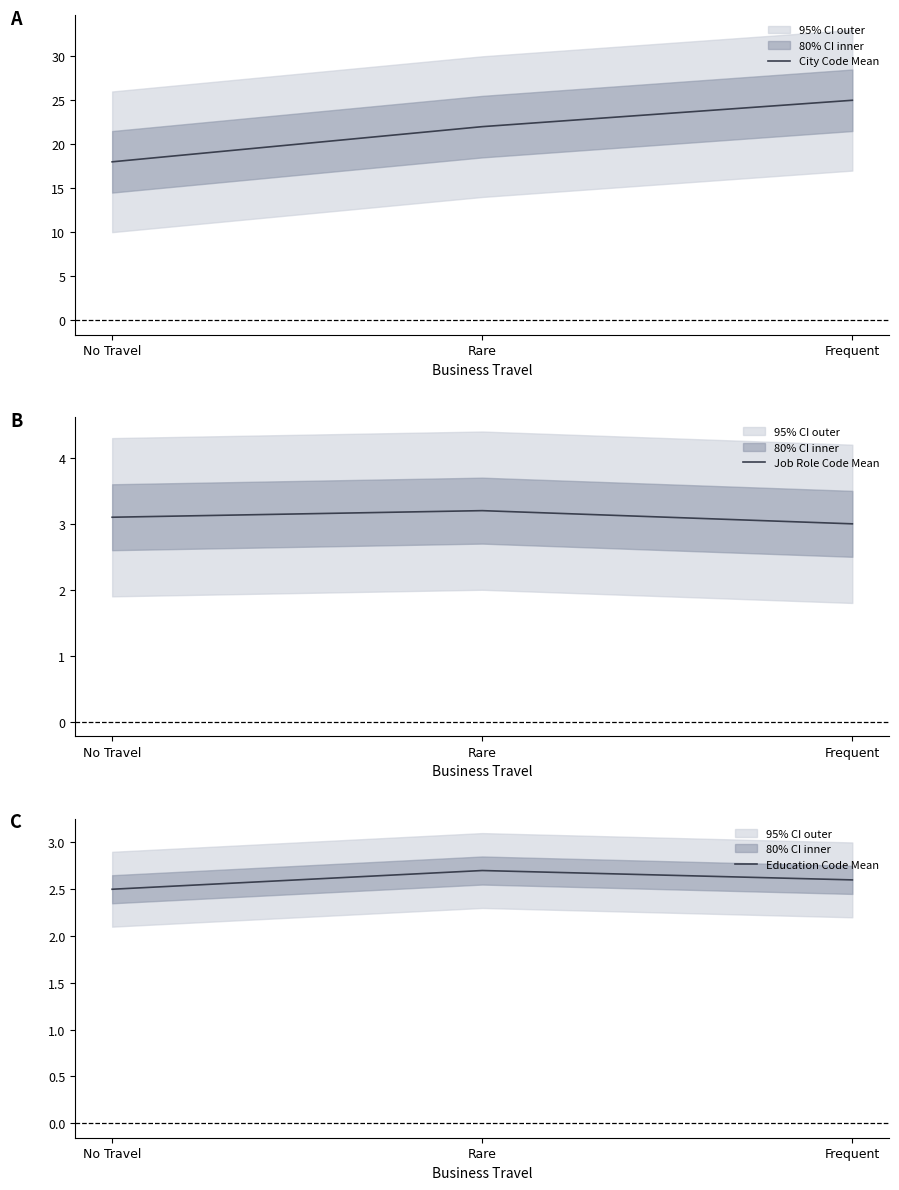

What is the maximum value shown in the chart?

25.0